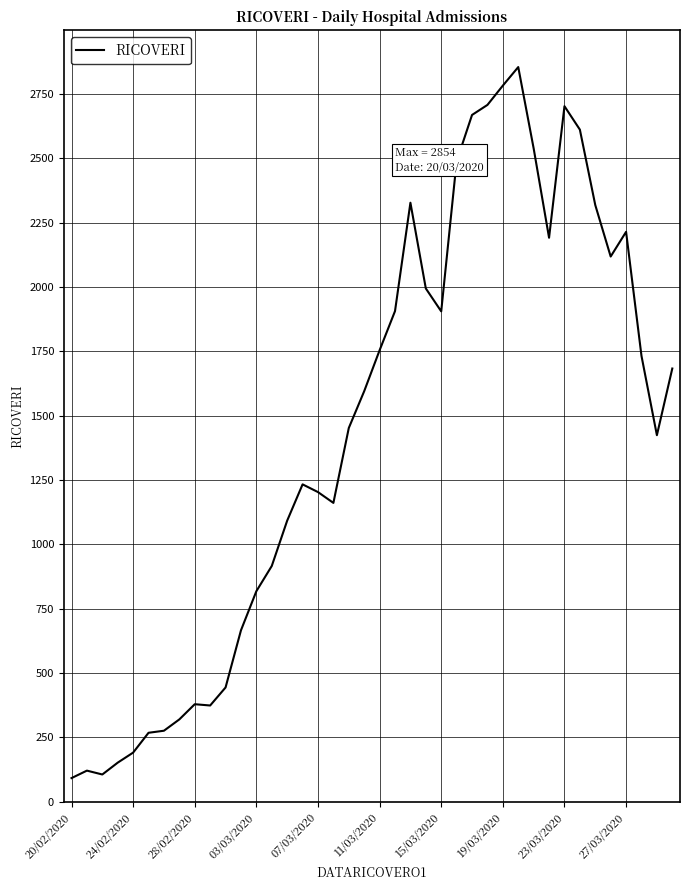

Count the number of categories in the chart.

40